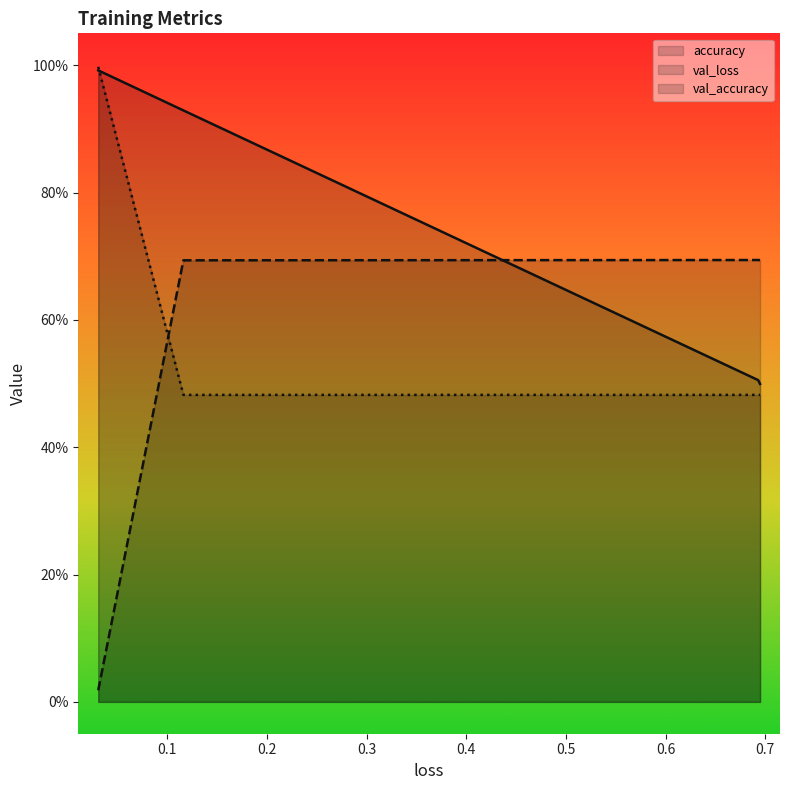

Reading right to left, extract all data points from this chart.

accuracy: 0.6947193145751953=0.5	0.6928668022155762=0.5	0.11628477275371552=0.9	0.030859429389238358=1.0
val_loss: 0.6947193145751953=0.7	0.6928668022155762=0.7	0.11628477275371552=0.7	0.030859429389238358=0.0
val_accuracy: 0.6947193145751953=0.5	0.6928668022155762=0.5	0.11628477275371552=0.5	0.030859429389238358=1.0